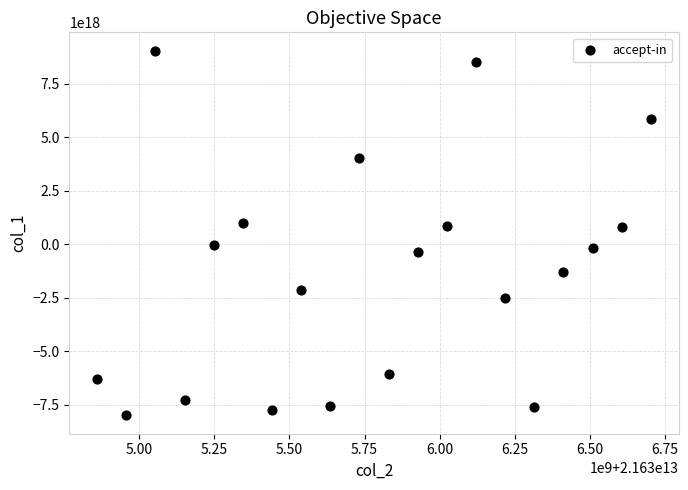

What is the range of X values (max minus min)?

1843012174